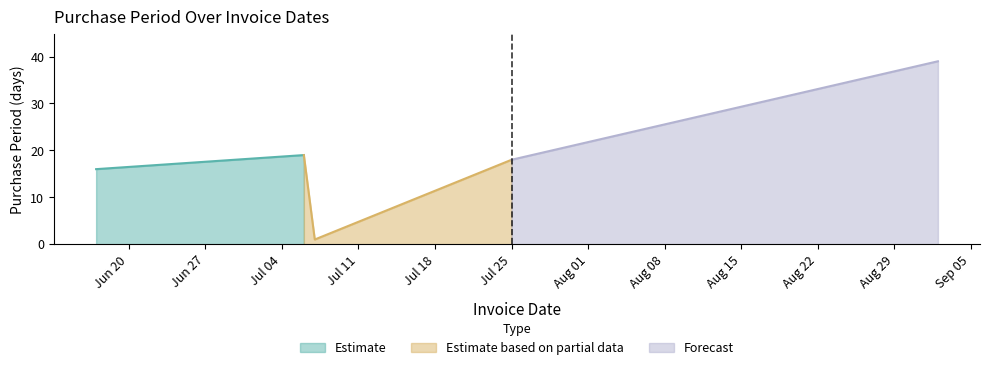

List the labels in order of value, smallest first.

2016-07-07, 2016-06-17, 2016-07-25, 2016-07-06, 2016-09-02